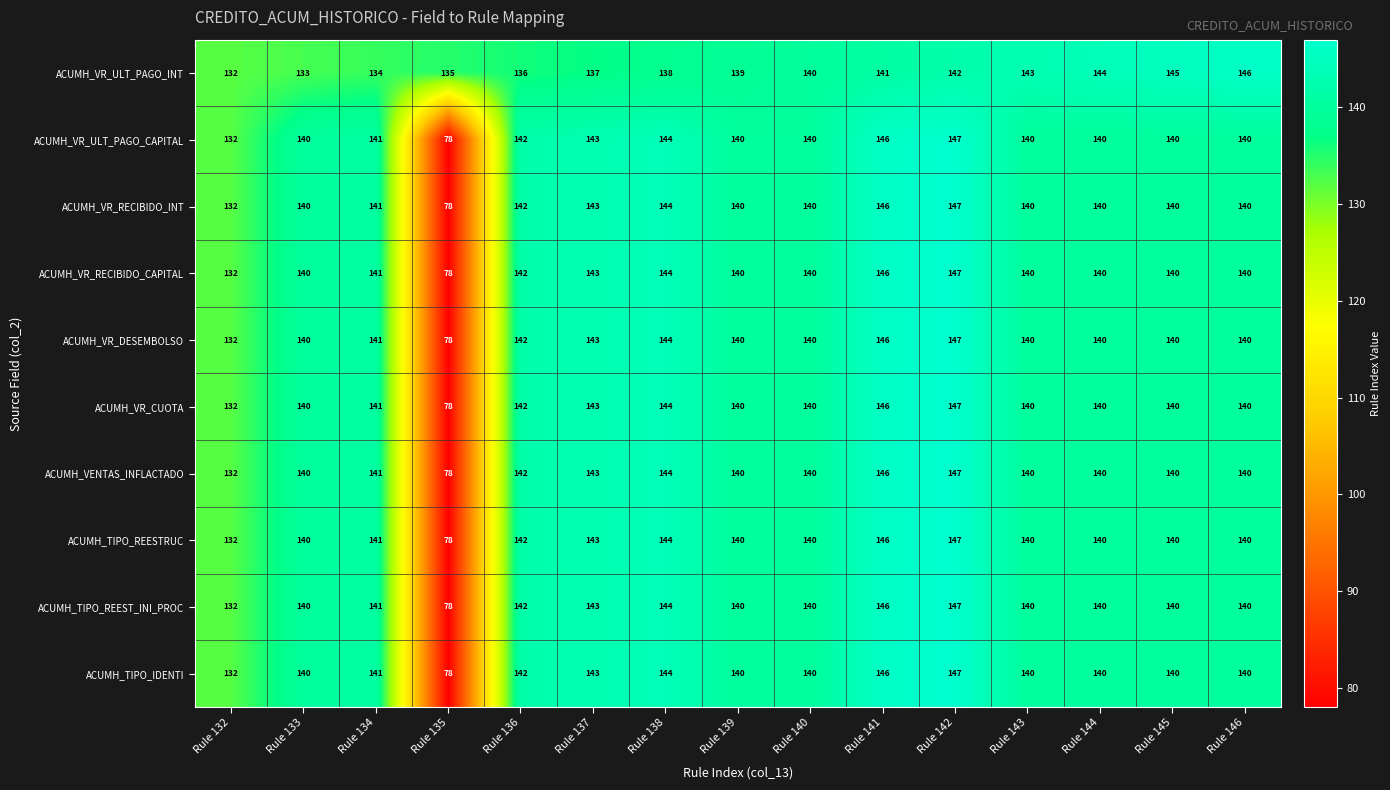

What is the sum of the ACUMH_TIPO_REESTRUC values at Rule 137 and Rule 144?

283